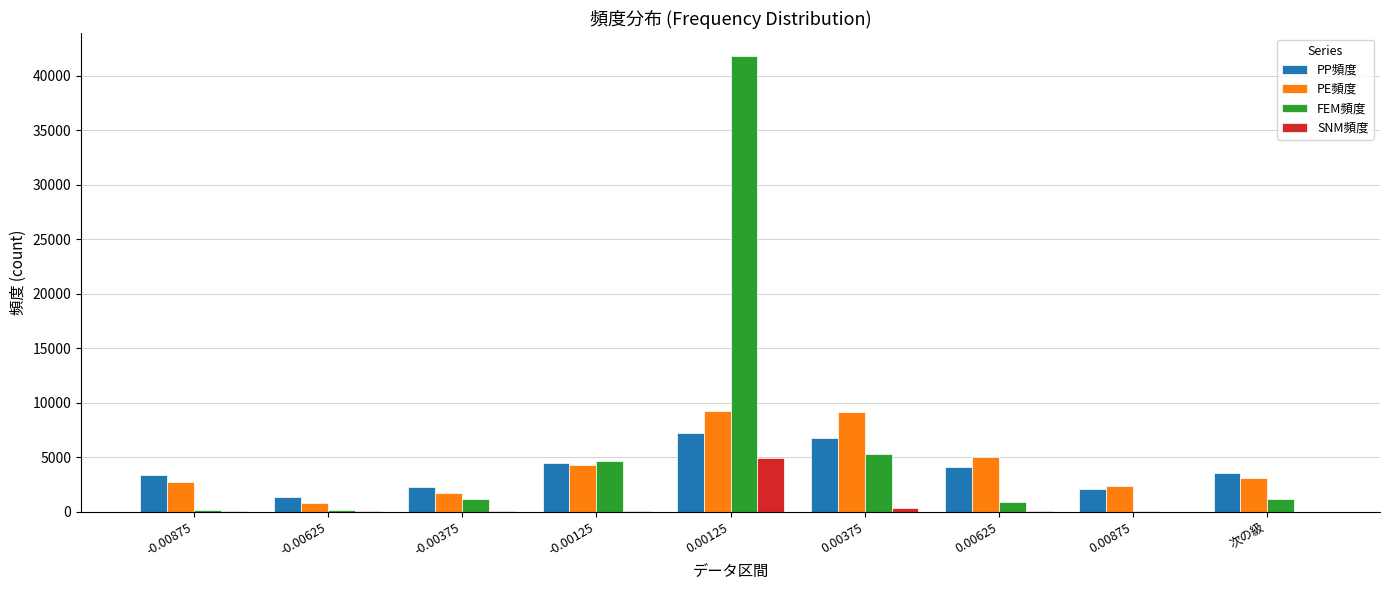

Which series has the largest total across all categories?

FEM頻度